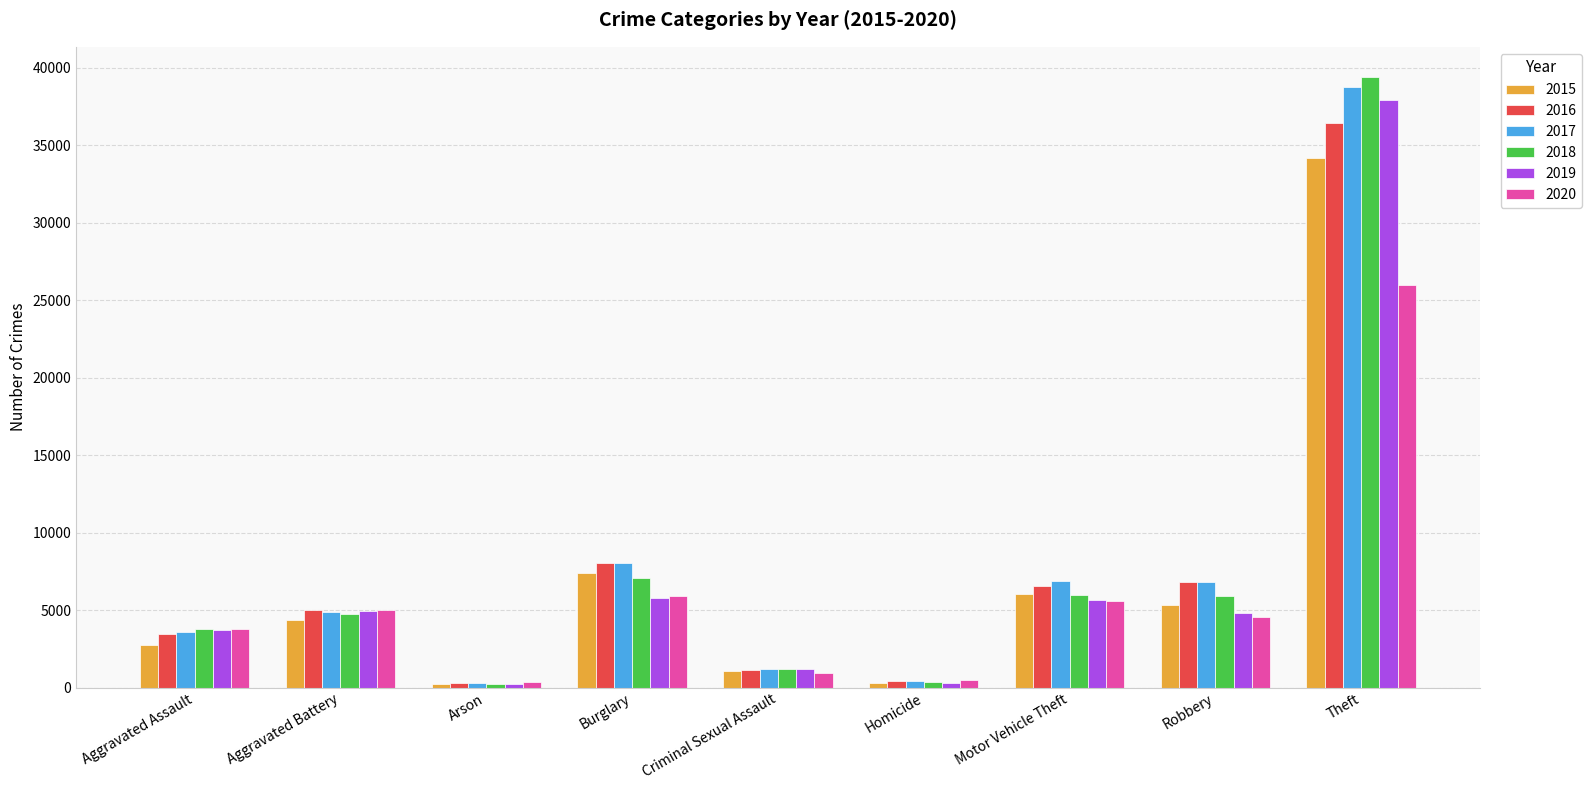

What is the average value of the 2019 series?

7157